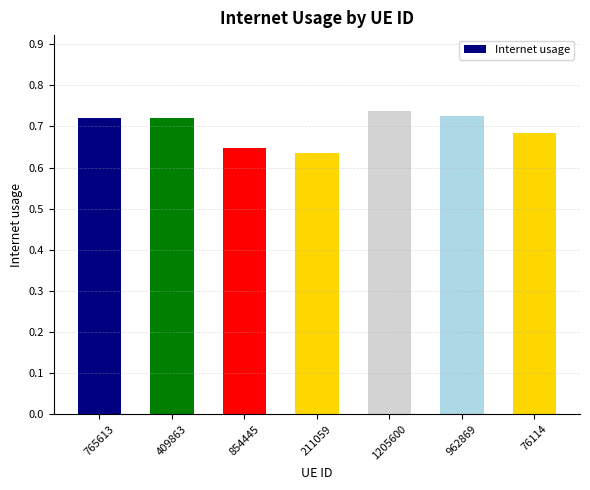

What is the label of the 7th bar from the left?

76114